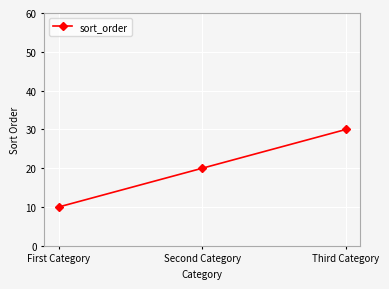

Reading left to right, transcribe all the data shown in this chart.

First Category=10	Second Category=20	Third Category=30